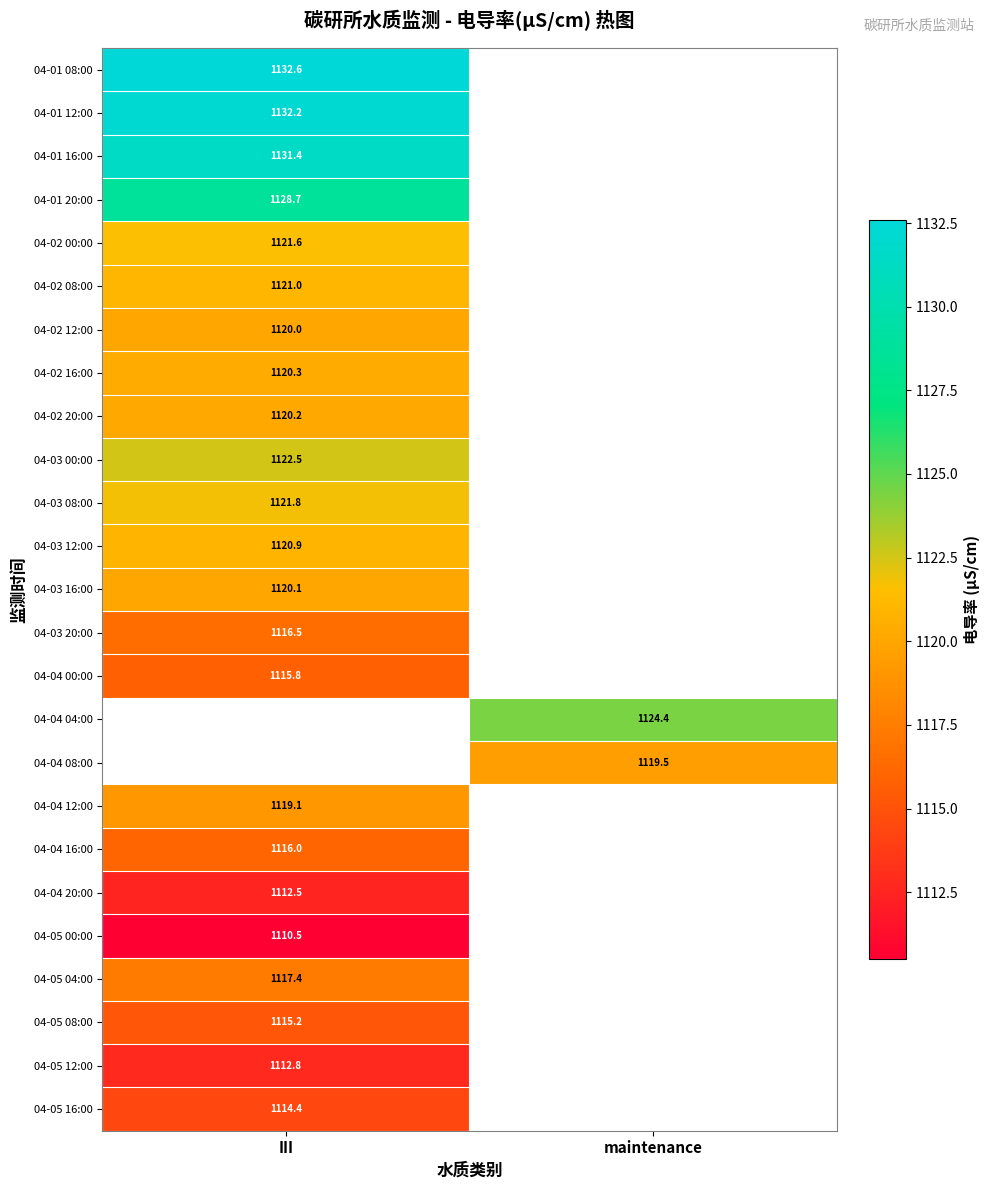

True or false: 04-01 12:00 has a value of 1132.2 at III.

True